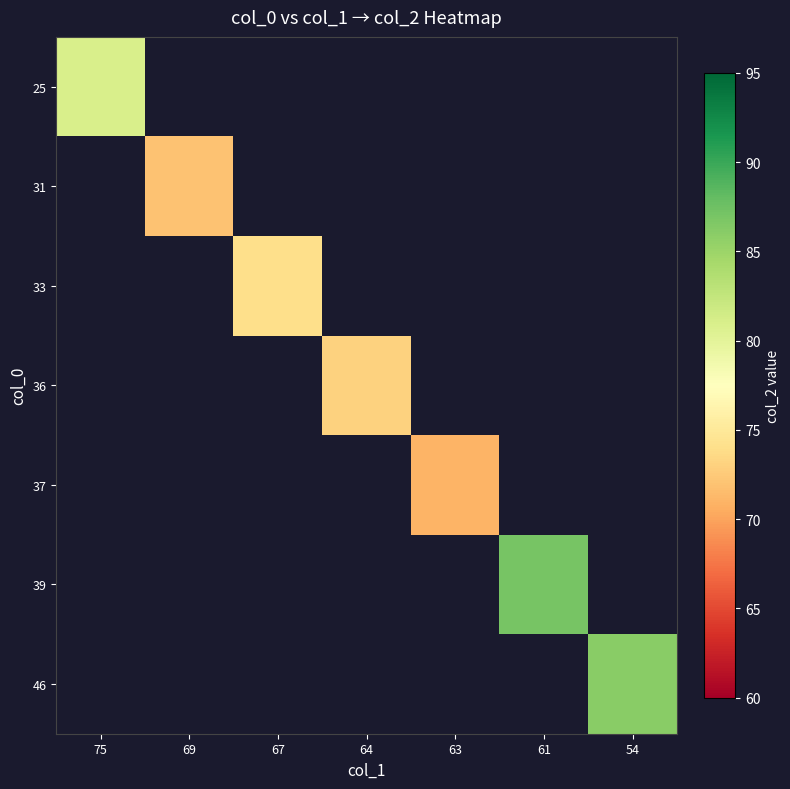

What is the maximum value for 25?

81.0